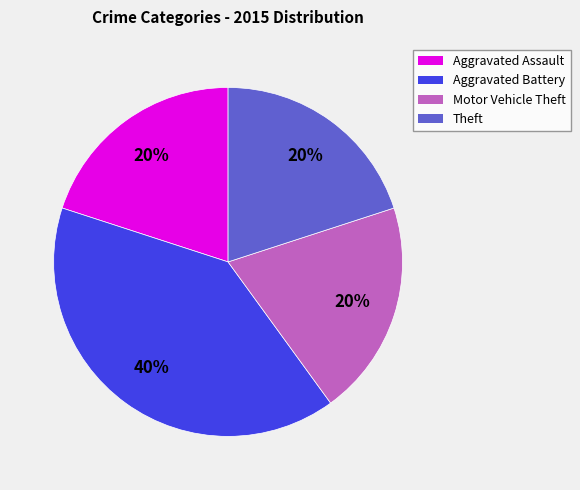

To the nearest percent, what is the combined percentage of Theft and Motor Vehicle Theft?

40%